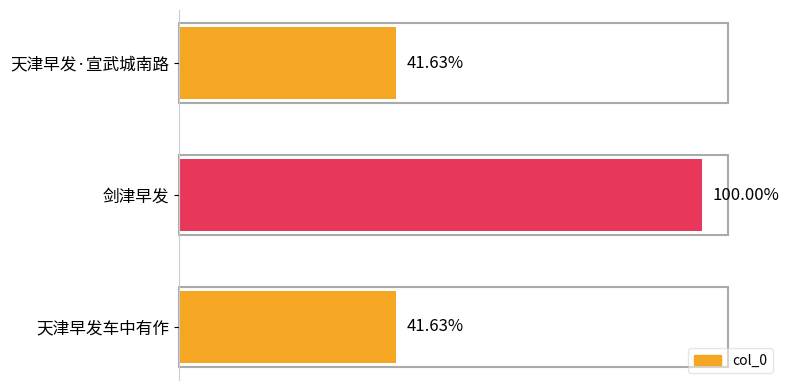

Does the chart contain any negative values?

No